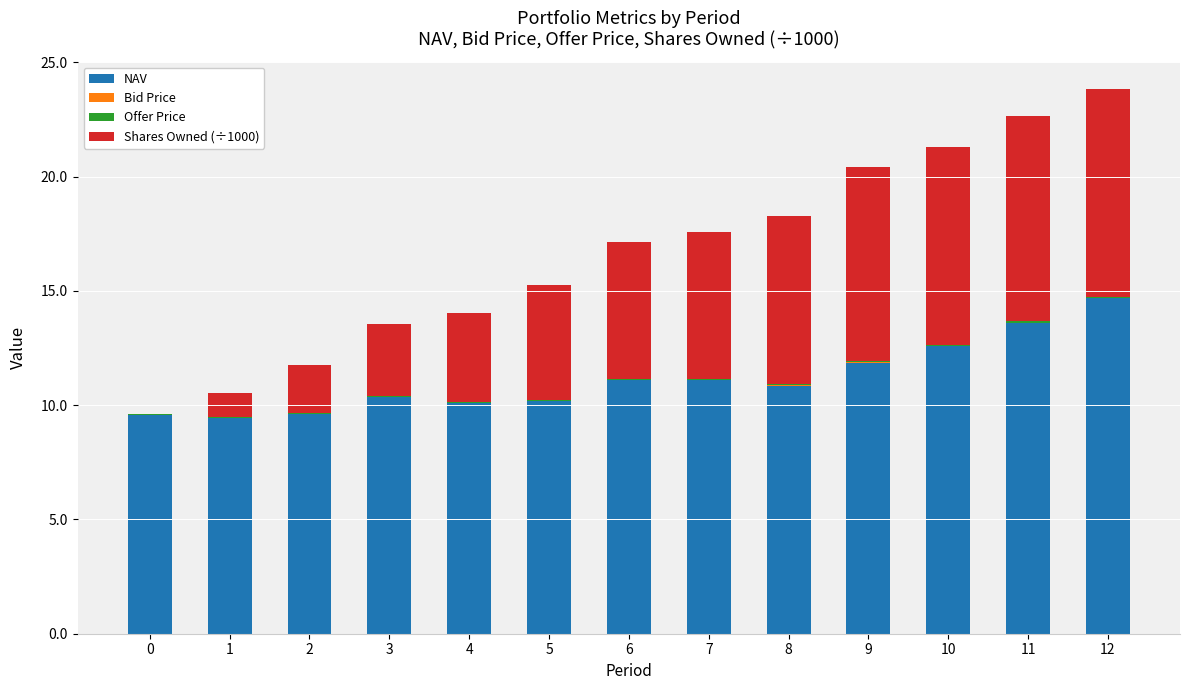

What is the total value across all series at 9?

20.4